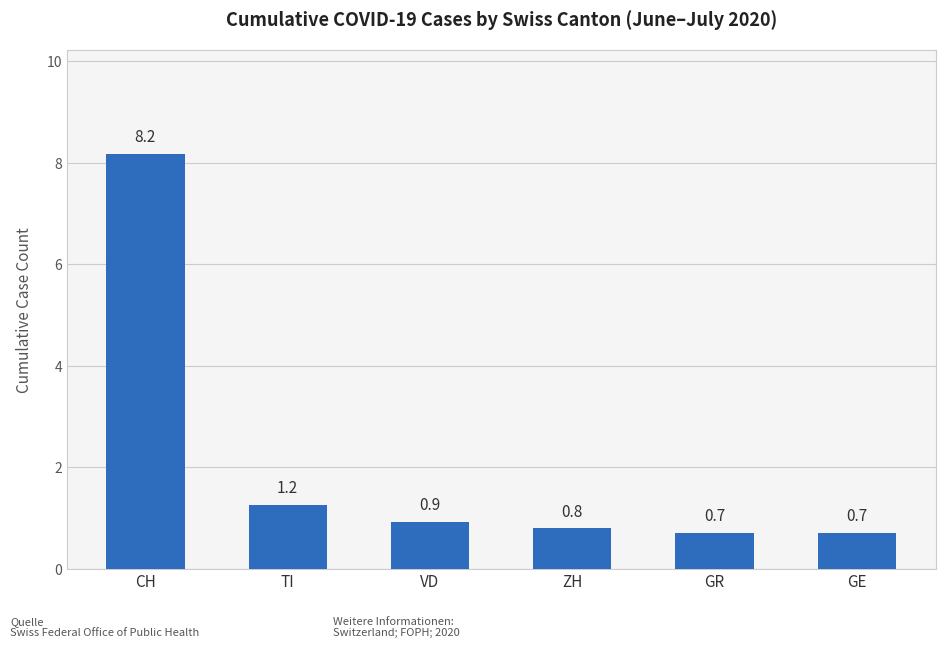

At which label is the value closest to 4?

TI